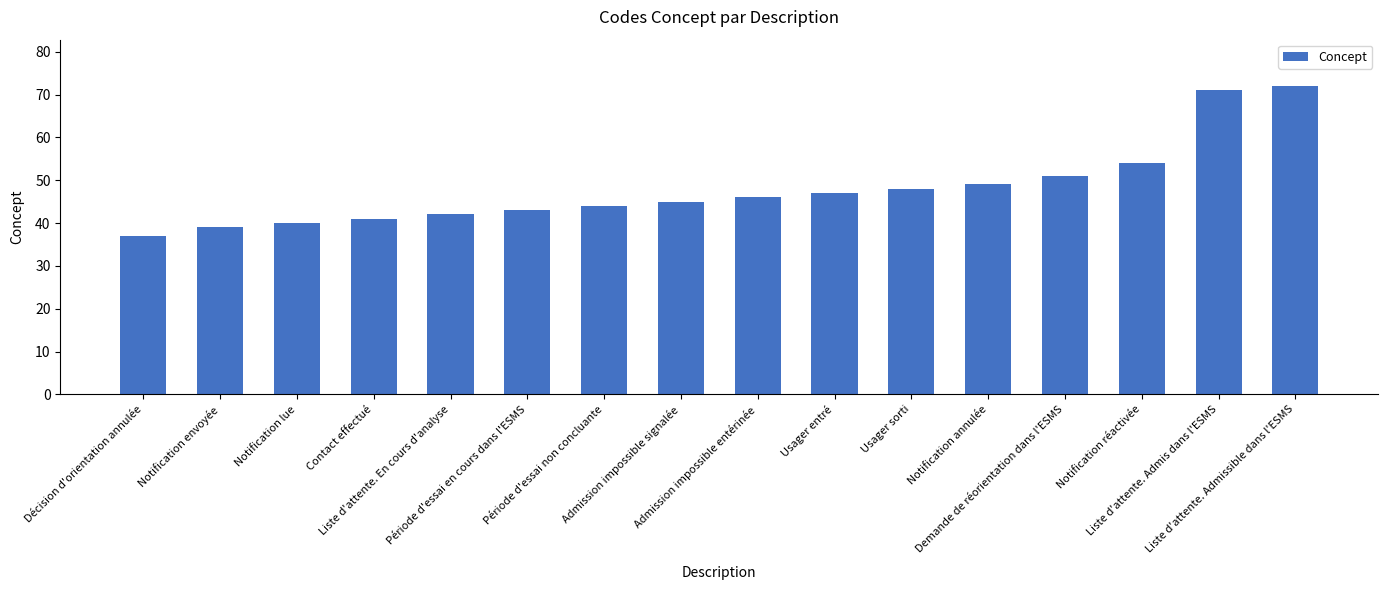

Which category has the highest value across all series?

Liste d'attente. Admissible dans l'ESMS